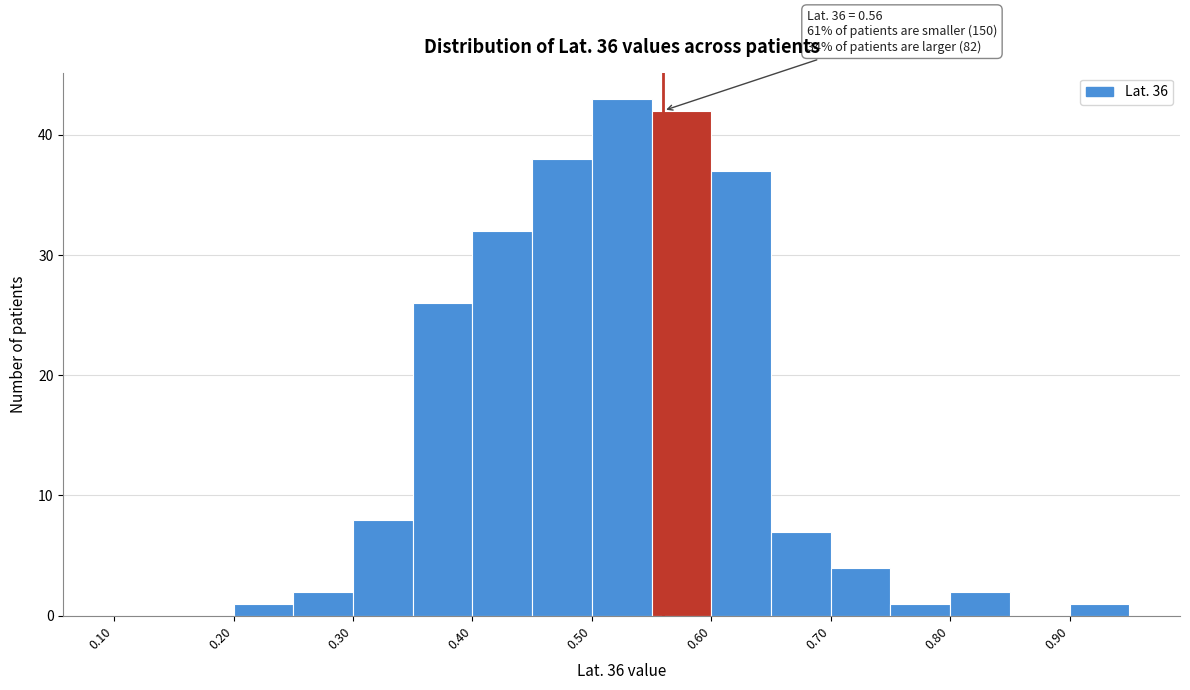

Which range on the x-axis has the tallest bar?

0.50 to 0.55